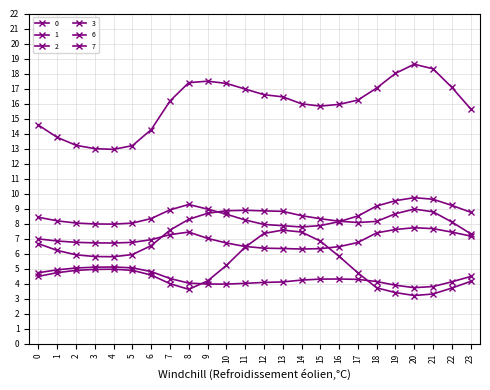

What is the average value of the 0 series?

15.9